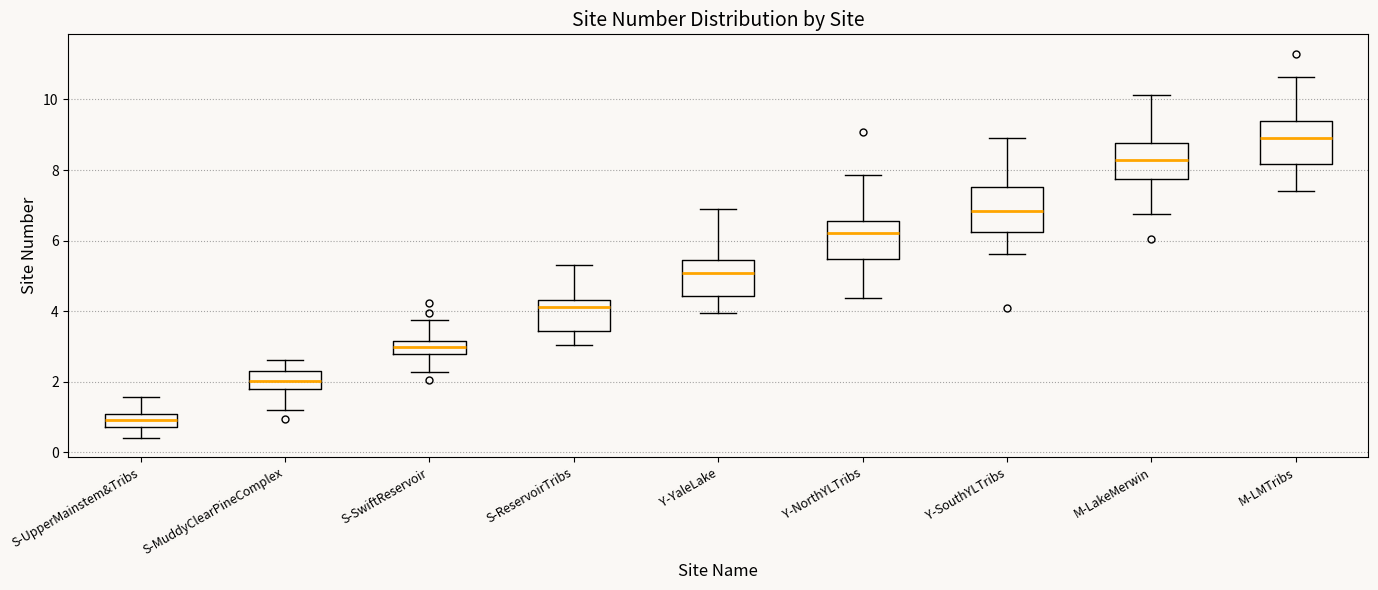

Which box's median line is the lowest?

S-UpperMainstem&Tribs